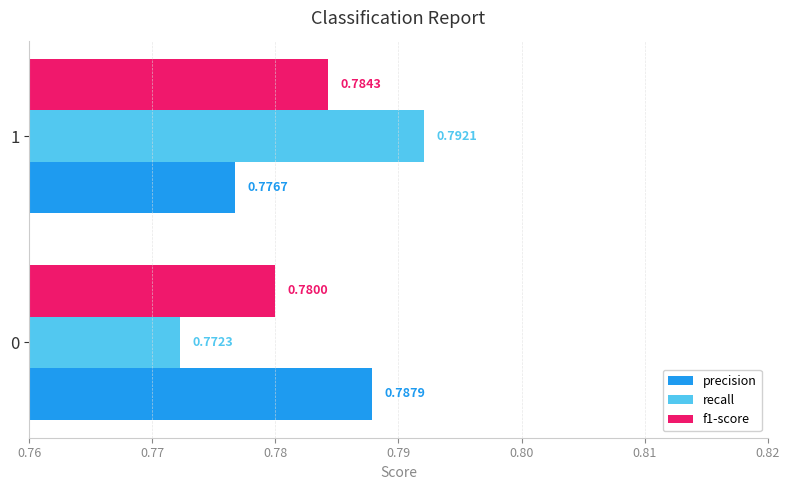

What are all the series names shown in the legend?

precision, recall, f1-score